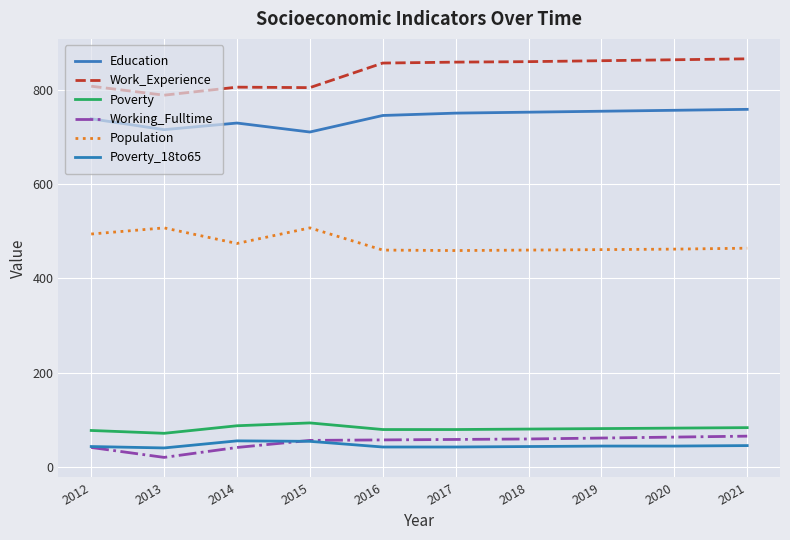

How many categories are shown in the chart?

10